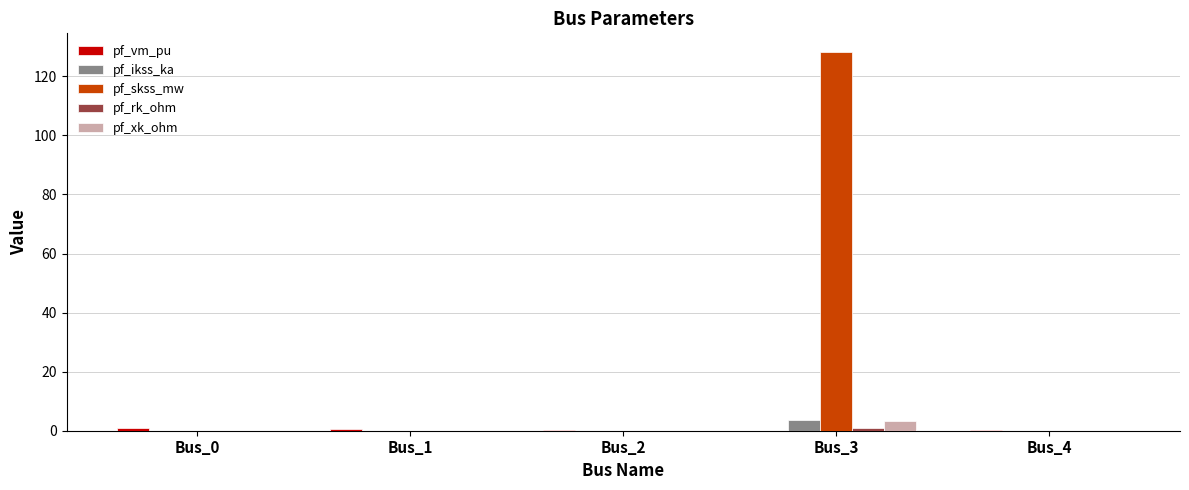

At which label does pf_ikss_ka reach its peak?

Bus_3